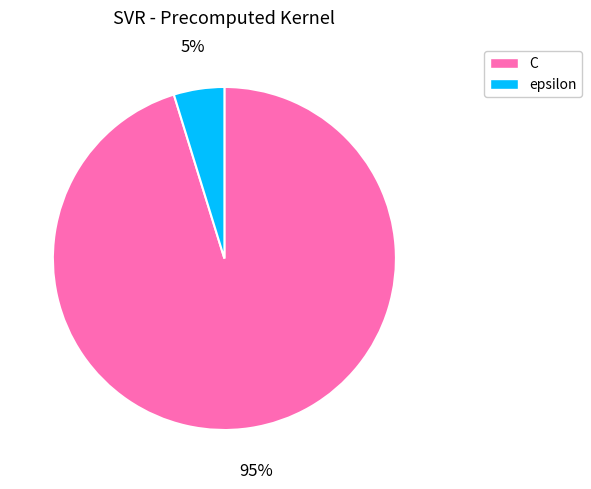

To the nearest percent, what is the combined percentage of epsilon and C?

100%